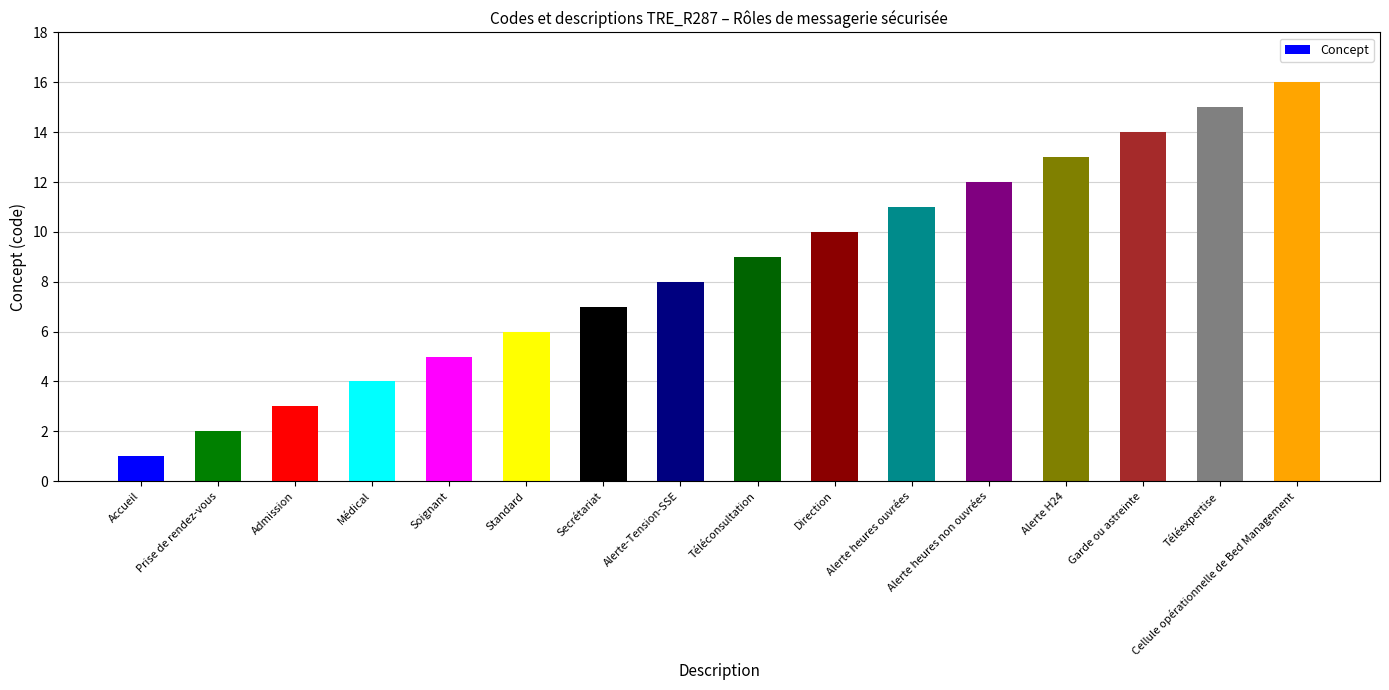

How many values are below 9?

8